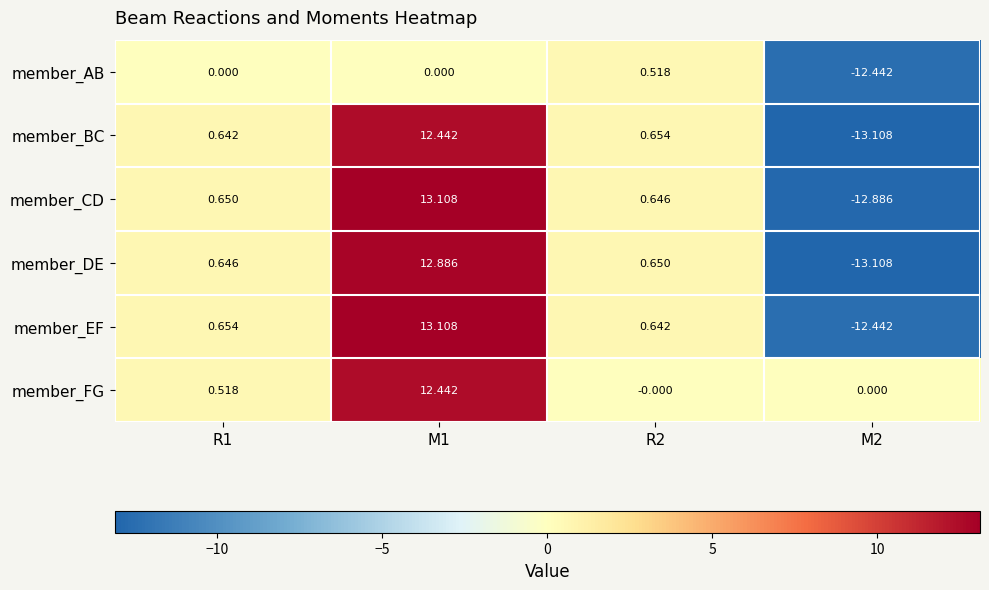

Rank the series at R1 from lowest to highest value.

member_AB, member_FG, member_BC, member_DE, member_CD, member_EF